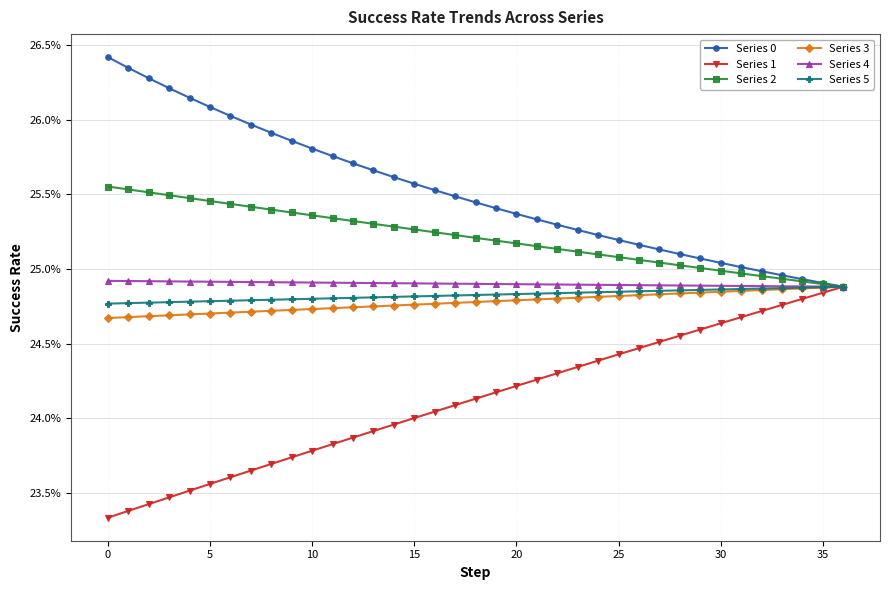

Reading right to left, list all the values displayed in this chart.

Series 0: 0.2	0.2	0.2	0.2	0.2	0.3	0.3	0.3	0.3	0.3	0.3	0.3	0.3	0.3	0.3	0.3	0.3	0.3	0.3	0.3	0.3	0.3	0.3	0.3	0.3	0.3	0.3	0.3	0.3	0.3	0.3	0.3	0.3	0.3	0.3	0.3	0.3
Series 1: 0.2	0.2	0.2	0.2	0.2	0.2	0.2	0.2	0.2	0.2	0.2	0.2	0.2	0.2	0.2	0.2	0.2	0.2	0.2	0.2	0.2	0.2	0.2	0.2	0.2	0.2	0.2	0.2	0.2	0.2	0.2	0.2	0.2	0.2	0.2	0.2	0.2
Series 2: 0.2	0.2	0.2	0.2	0.2	0.2	0.2	0.3	0.3	0.3	0.3	0.3	0.3	0.3	0.3	0.3	0.3	0.3	0.3	0.3	0.3	0.3	0.3	0.3	0.3	0.3	0.3	0.3	0.3	0.3	0.3	0.3	0.3	0.3	0.3	0.3	0.3
Series 3: 0.2	0.2	0.2	0.2	0.2	0.2	0.2	0.2	0.2	0.2	0.2	0.2	0.2	0.2	0.2	0.2	0.2	0.2	0.2	0.2	0.2	0.2	0.2	0.2	0.2	0.2	0.2	0.2	0.2	0.2	0.2	0.2	0.2	0.2	0.2	0.2	0.2
Series 4: 0.2	0.2	0.2	0.2	0.2	0.2	0.2	0.2	0.2	0.2	0.2	0.2	0.2	0.2	0.2	0.2	0.2	0.2	0.2	0.2	0.2	0.2	0.2	0.2	0.2	0.2	0.2	0.2	0.2	0.2	0.2	0.2	0.2	0.2	0.2	0.2	0.2
Series 5: 0.2	0.2	0.2	0.2	0.2	0.2	0.2	0.2	0.2	0.2	0.2	0.2	0.2	0.2	0.2	0.2	0.2	0.2	0.2	0.2	0.2	0.2	0.2	0.2	0.2	0.2	0.2	0.2	0.2	0.2	0.2	0.2	0.2	0.2	0.2	0.2	0.2